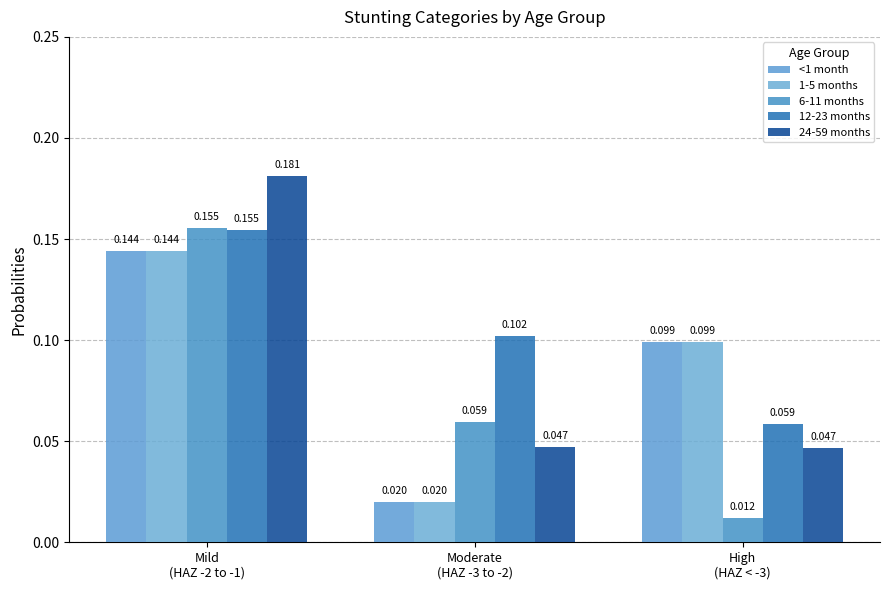

List the labels in order of 6-11 months value, largest first.

Mild
(HAZ -2 to -1), Moderate
(HAZ -3 to -2), High
(HAZ < -3)